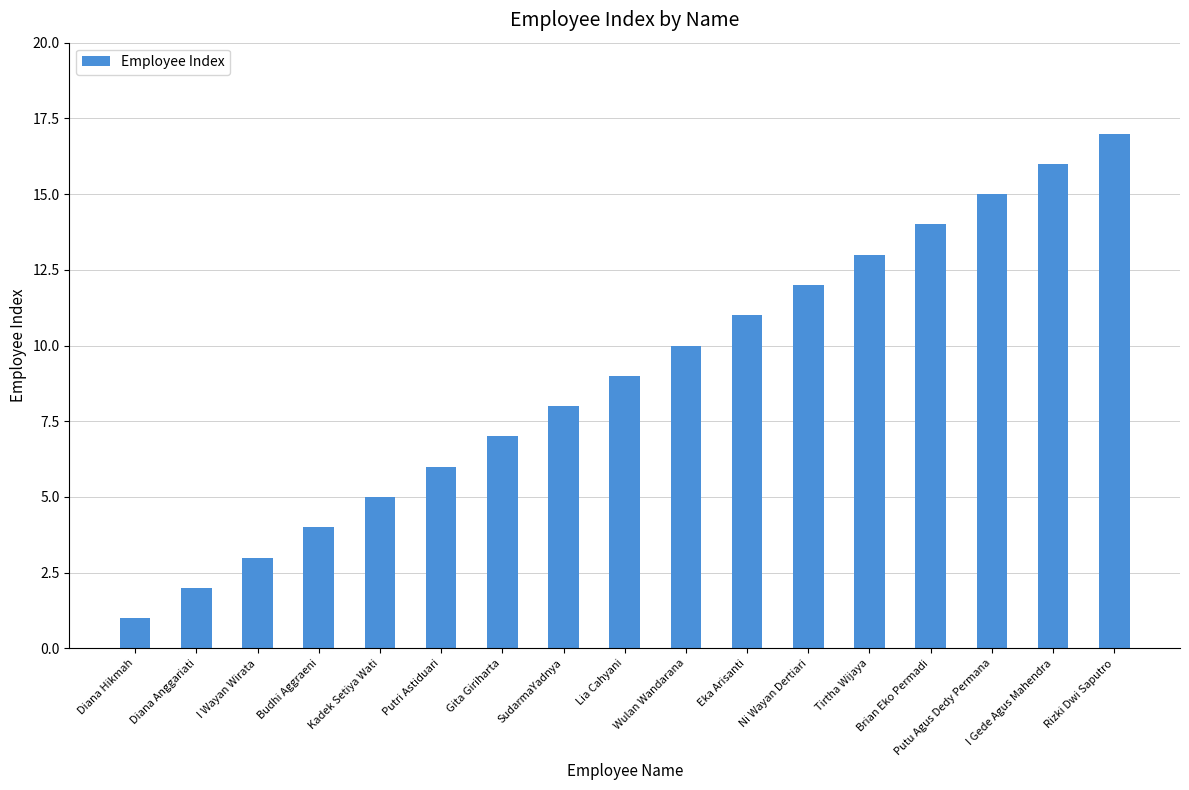

What is the difference between the maximum and minimum values?

16